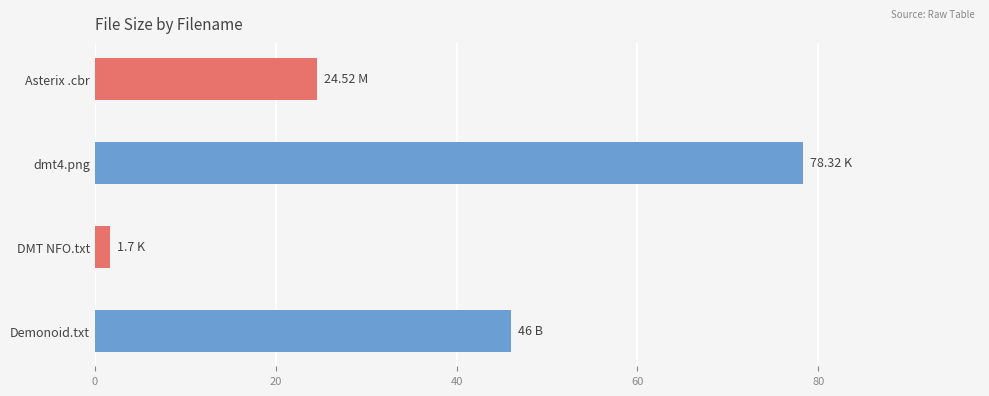

What is the maximum value shown in the chart?

78.3